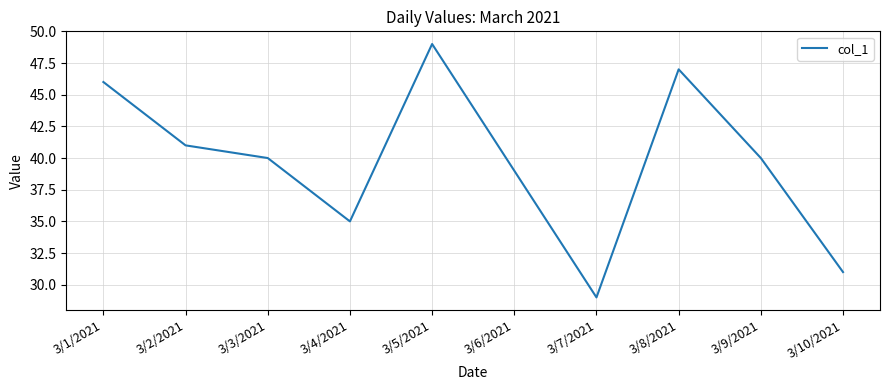

Which has a higher value, 3/10/2021 or 3/4/2021?

3/4/2021